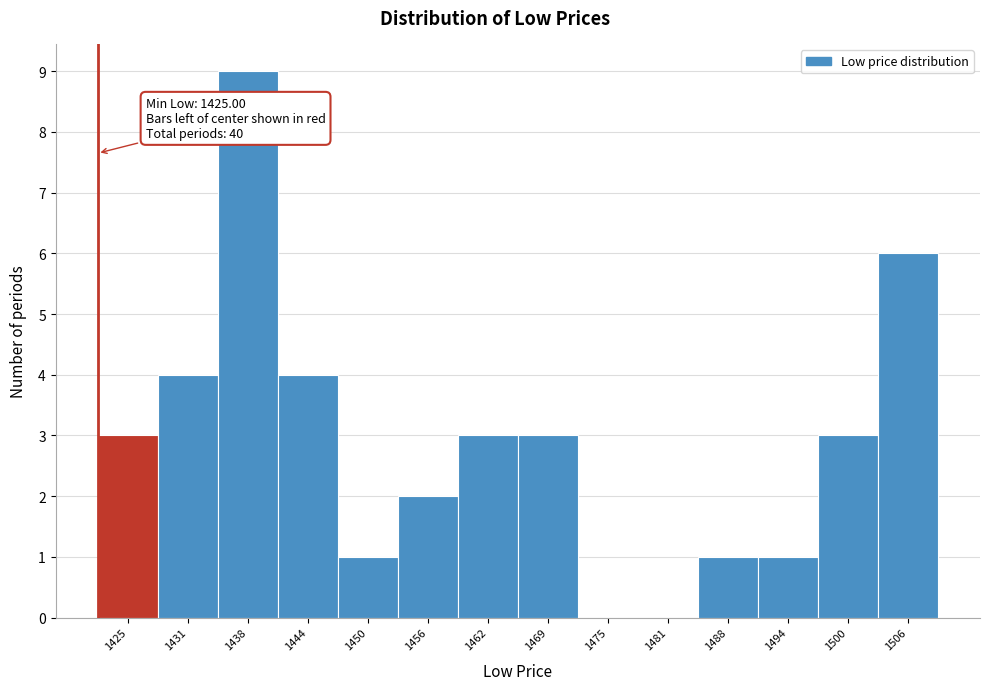

Reading left to right, transcribe all the data shown in this chart.

1425=3	1431=4	1438=9	1444=4	1450=1	1456=2	1462=3	1469=3	1475=0	1481=0	1488=1	1494=1	1500=3	1506=6